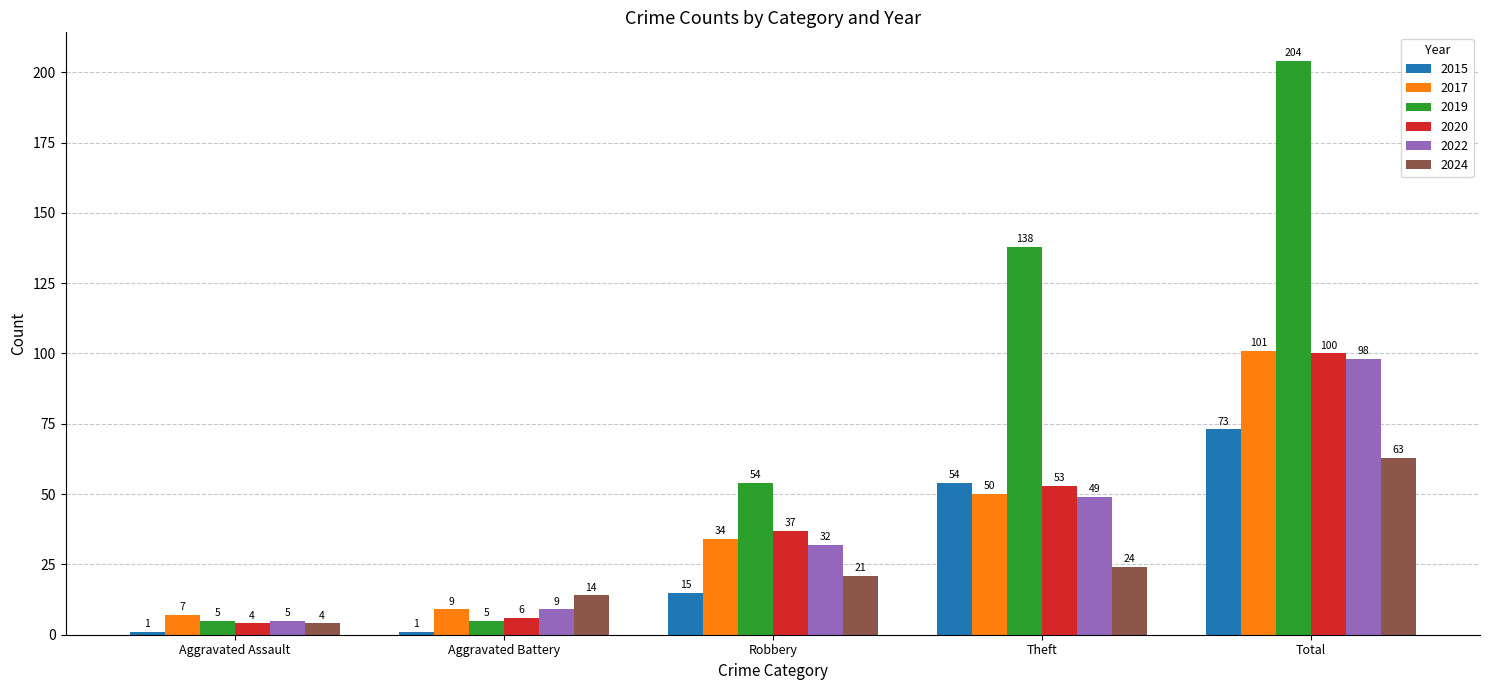

Reading left to right, transcribe all the data shown in this chart.

2015: Aggravated Assault=1	Aggravated Battery=1	Robbery=15	Theft=54	Total=73
2017: Aggravated Assault=7	Aggravated Battery=9	Robbery=34	Theft=50	Total=101
2019: Aggravated Assault=5	Aggravated Battery=5	Robbery=54	Theft=138	Total=204
2020: Aggravated Assault=4	Aggravated Battery=6	Robbery=37	Theft=53	Total=100
2022: Aggravated Assault=5	Aggravated Battery=9	Robbery=32	Theft=49	Total=98
2024: Aggravated Assault=4	Aggravated Battery=14	Robbery=21	Theft=24	Total=63